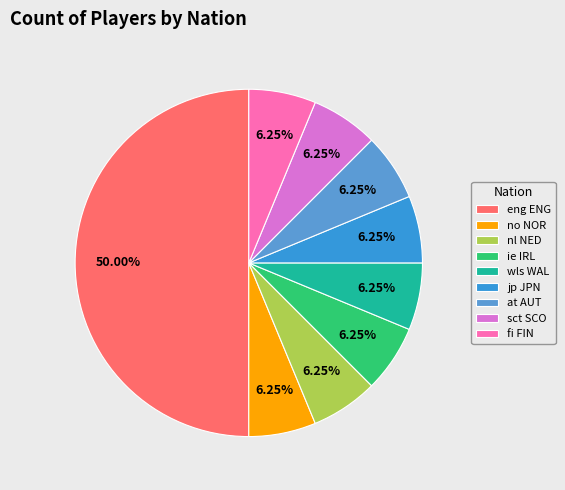

Which has a higher value, nl NED or wls WAL?

nl NED